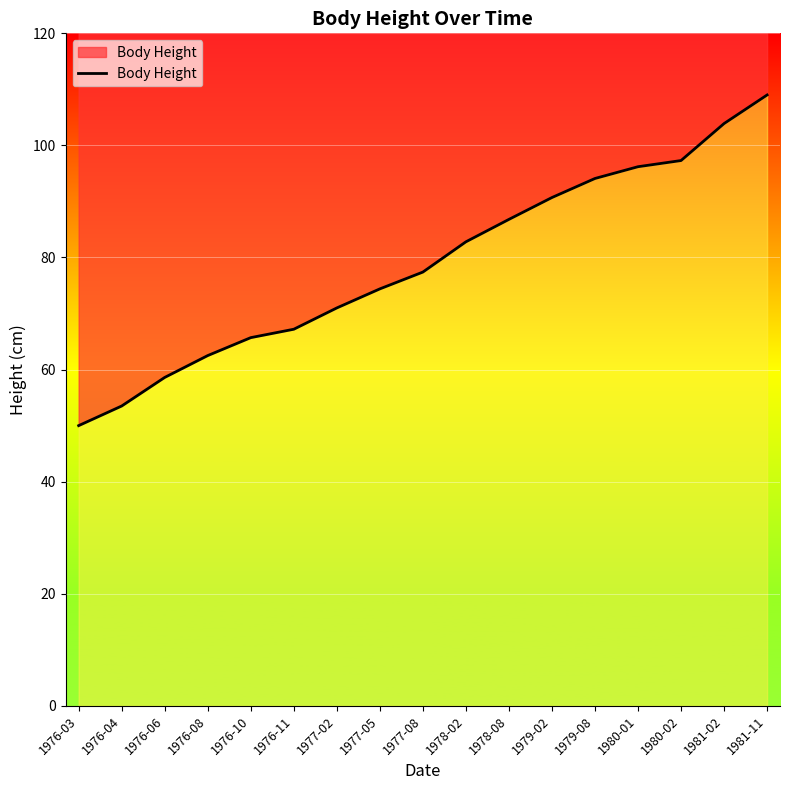

True or false: the data shows 96.2 at 1980-01.

True